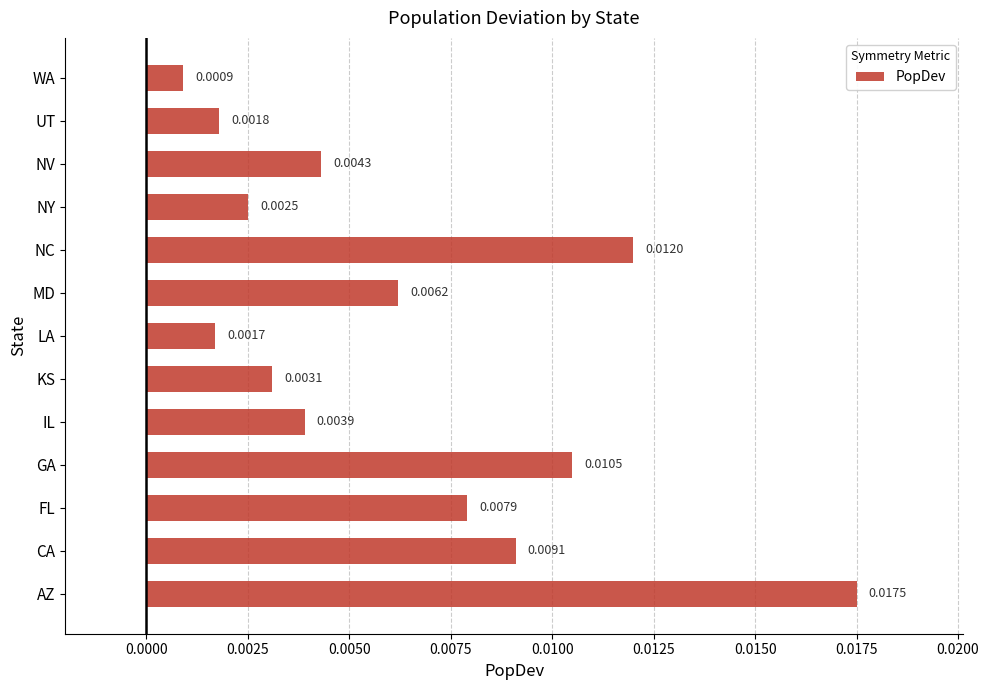

Rank the categories by value from highest to lowest.

AZ, NC, GA, CA, FL, MD, NV, IL, KS, NY, UT, LA, WA